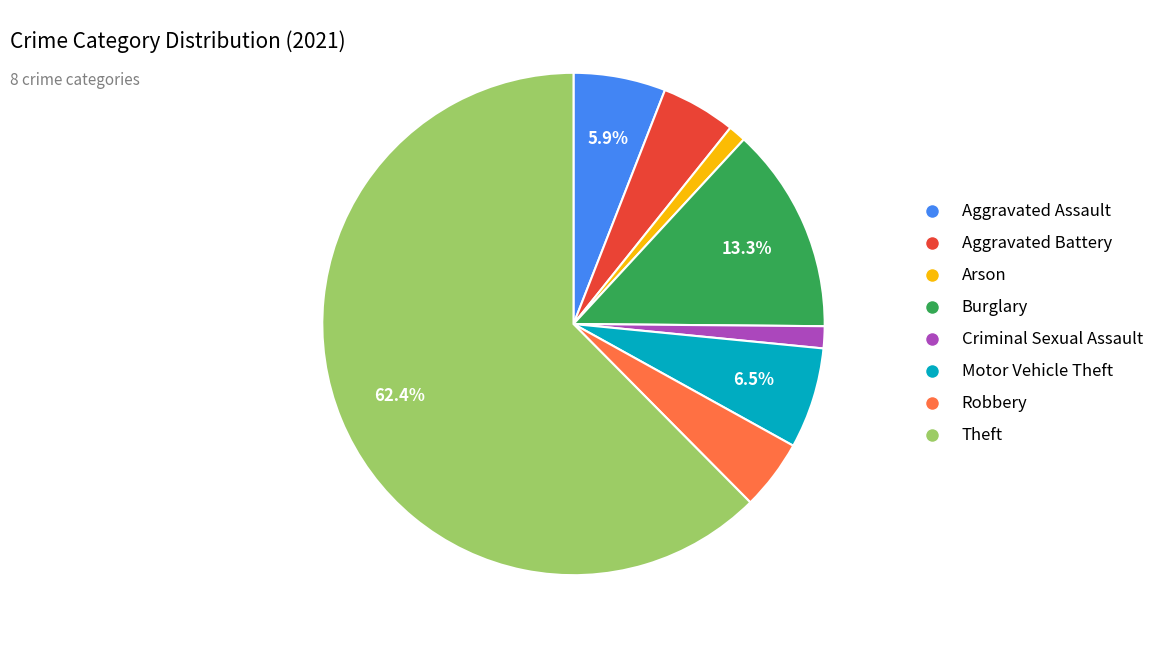

Which category has the biggest portion of the pie?

Theft